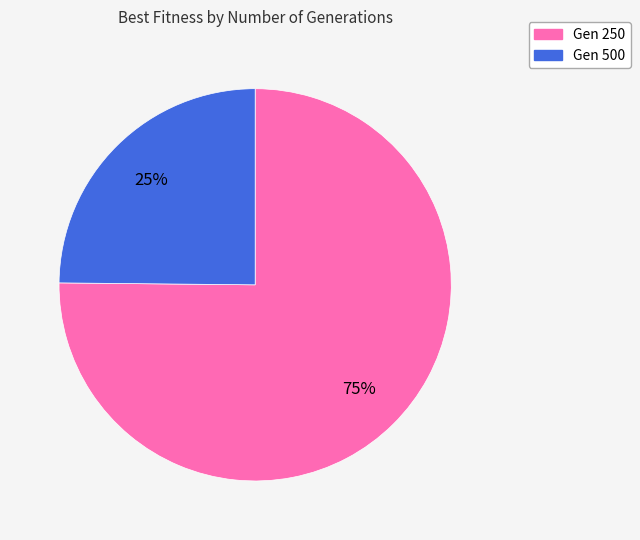

To the nearest percent, what is the difference between the largest and smallest slice percentages?

50%